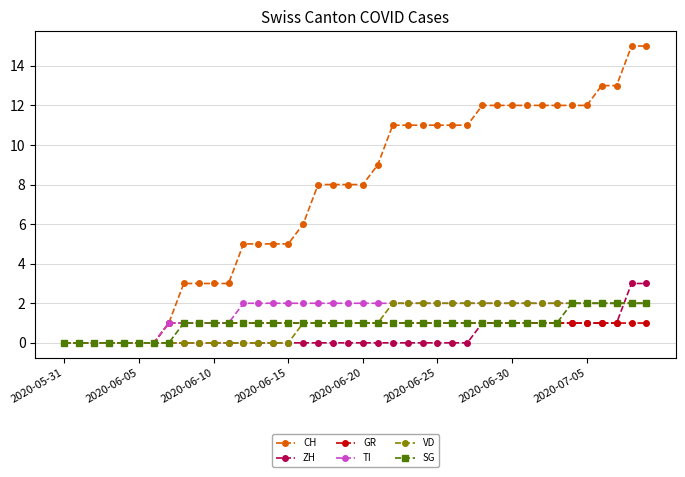

Which series has the largest range (max minus min)?

CH